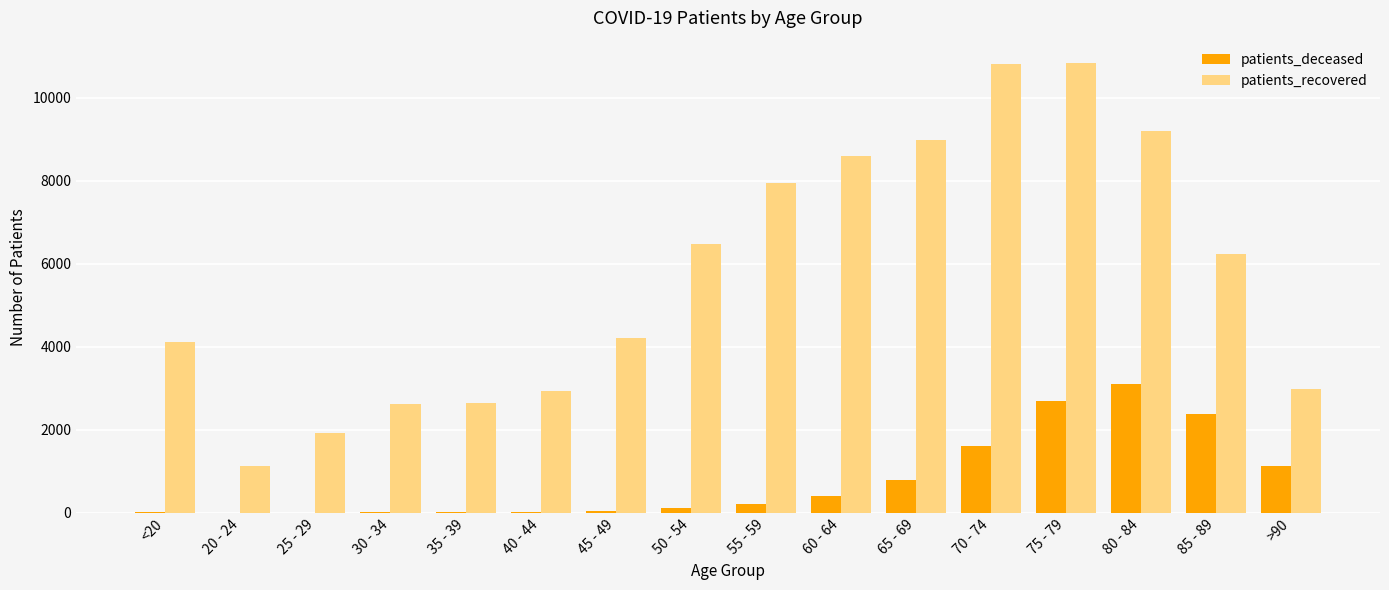

Where is patients_deceased nearest to the value 1558?

70 - 74